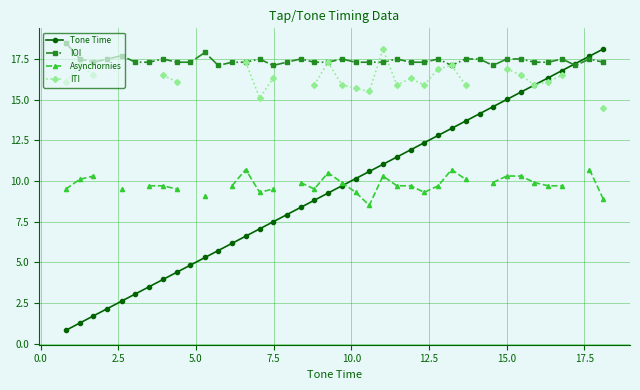

What is the lowest value of the IOI series?

17.1